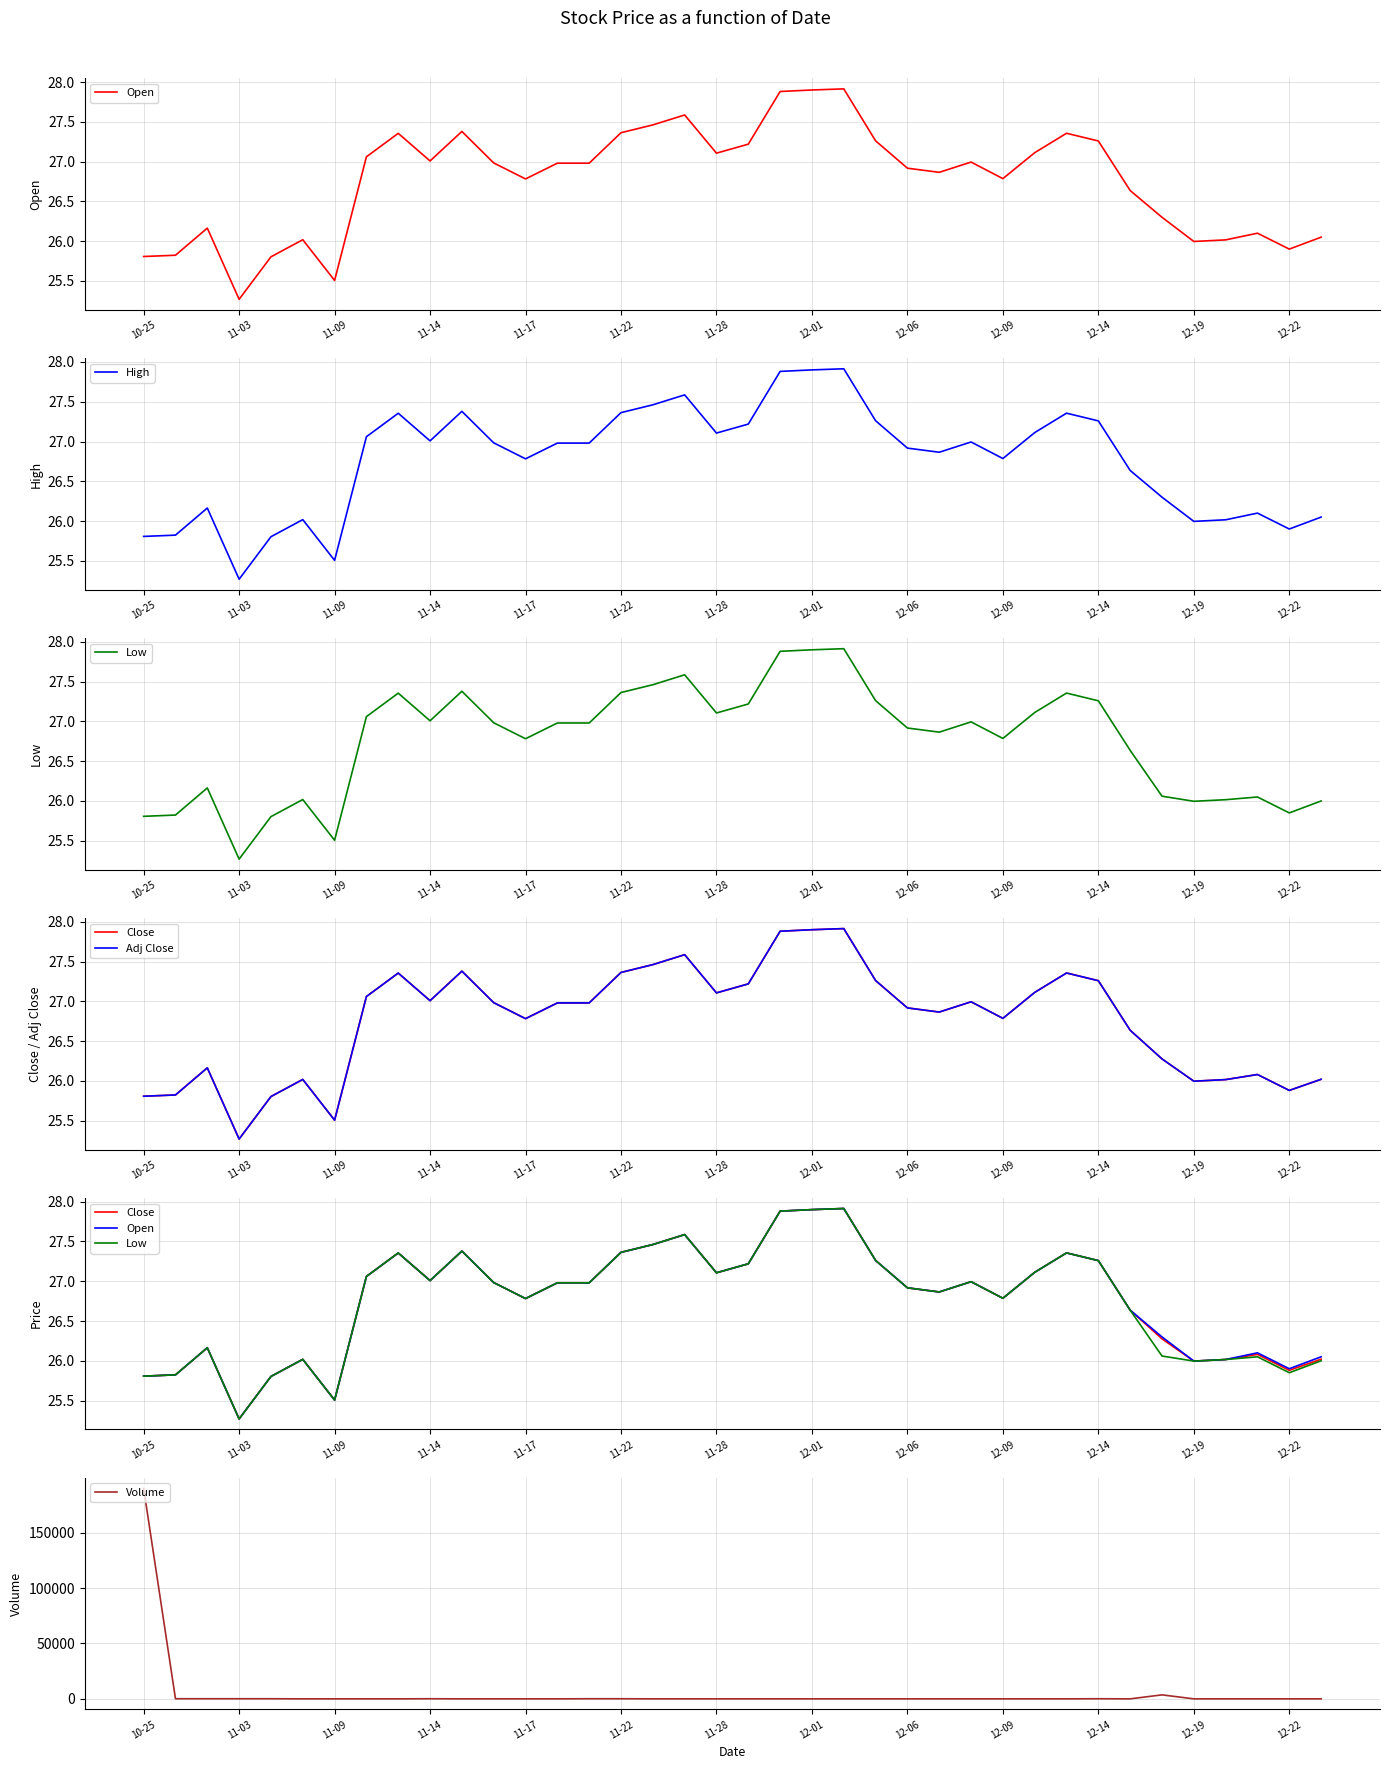

How many values in the Adj Close series are below 26?

7